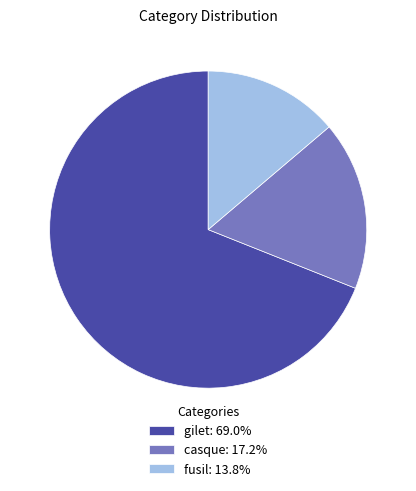

Combined, do casque: 17.2% and gilet: 69.0% account for over 50%?

Yes